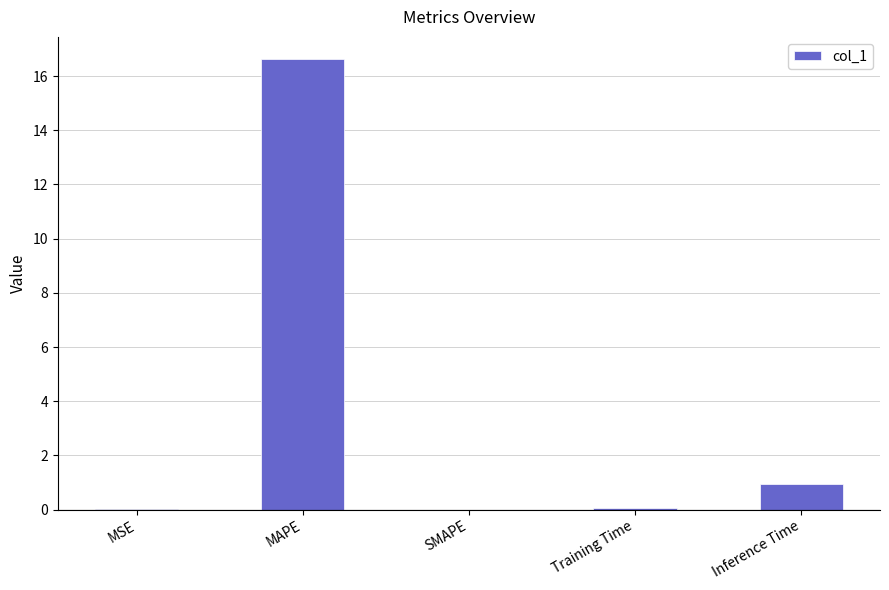

What is the sum of all values?

17.6